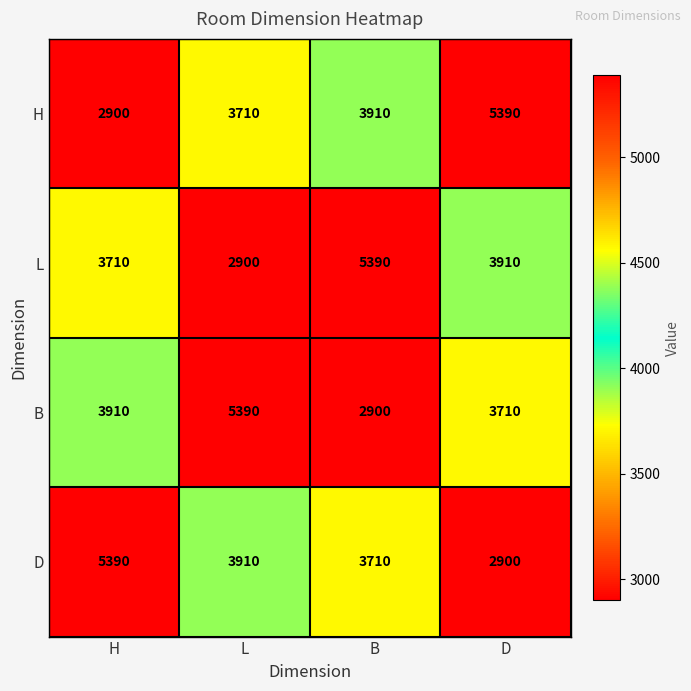

What is the average value of the B series?

3978